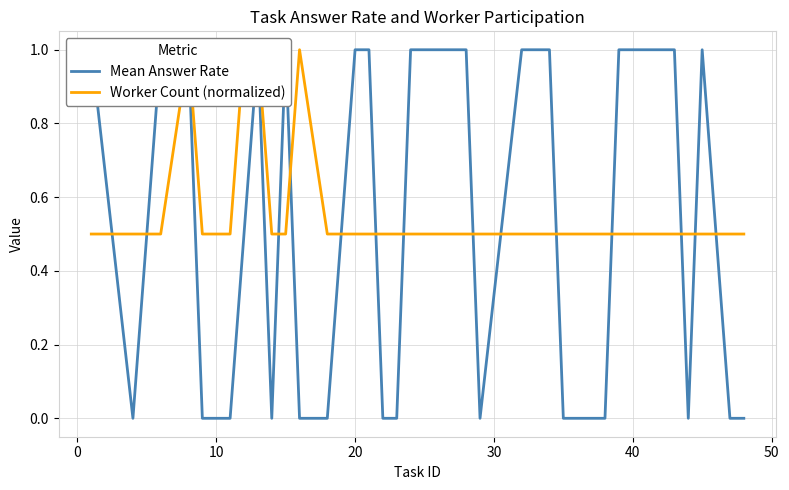

What is the value of the Mean Answer Rate point at the 21st from the left?

1.0